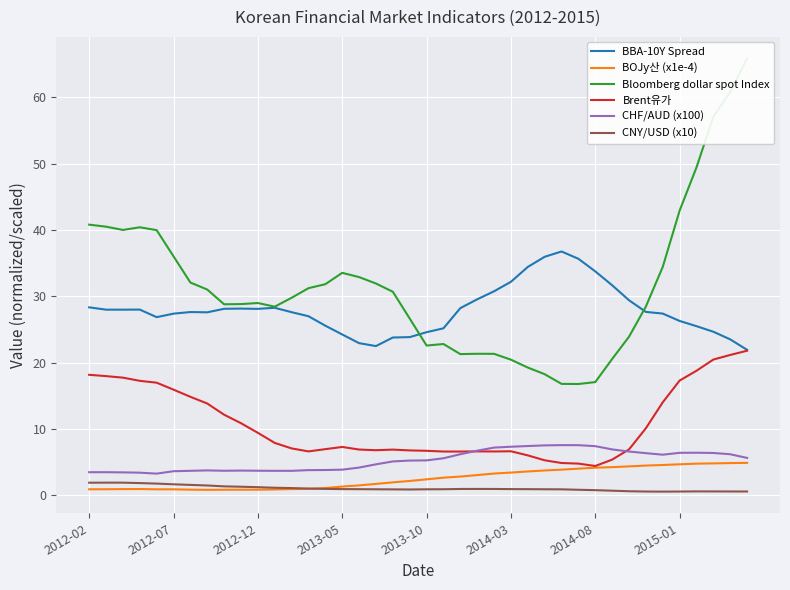

True or false: CHF/AUD (x100) and CNY/USD (x10) intersect in this chart.

False